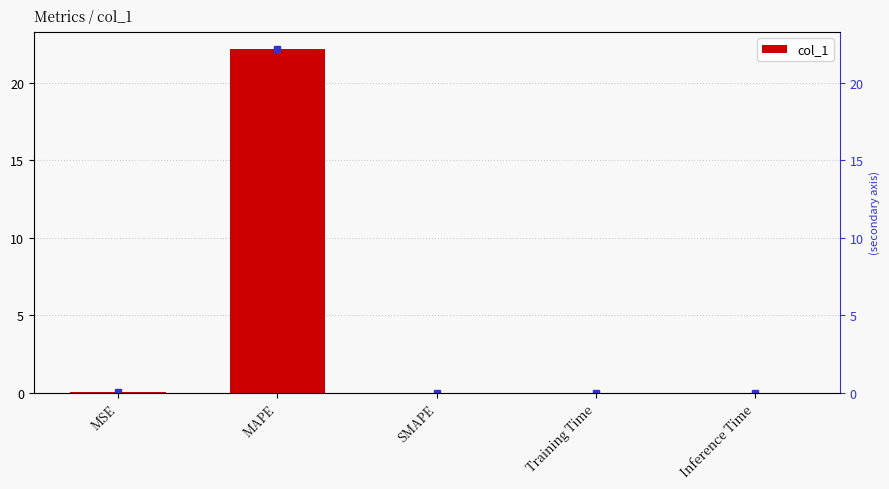

What is the maximum value shown in the chart?

22.2